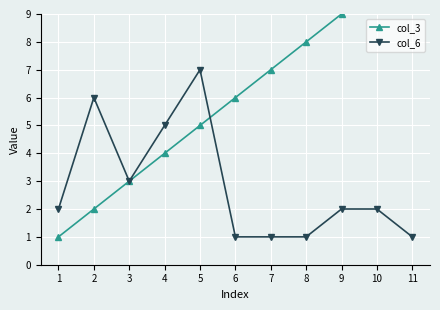

The value of col_3 at 4 is 2. True or false?

False